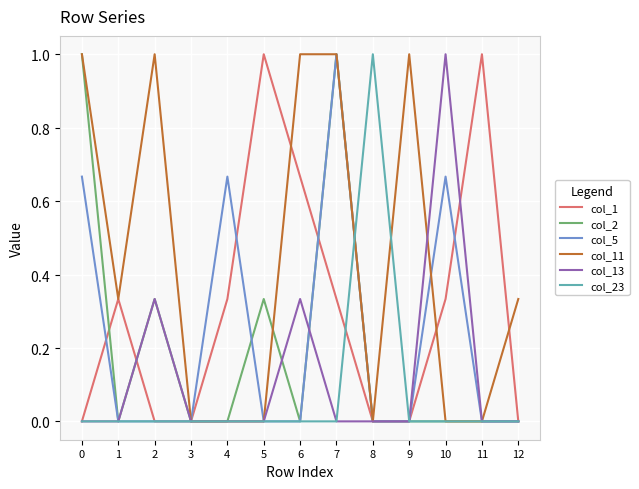

Is this an area chart (filled region under the line)?

No